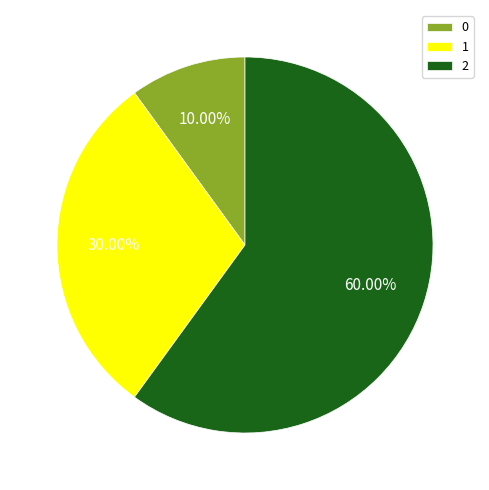

What is the ratio of the value at 1 to the value at 2?

0.5